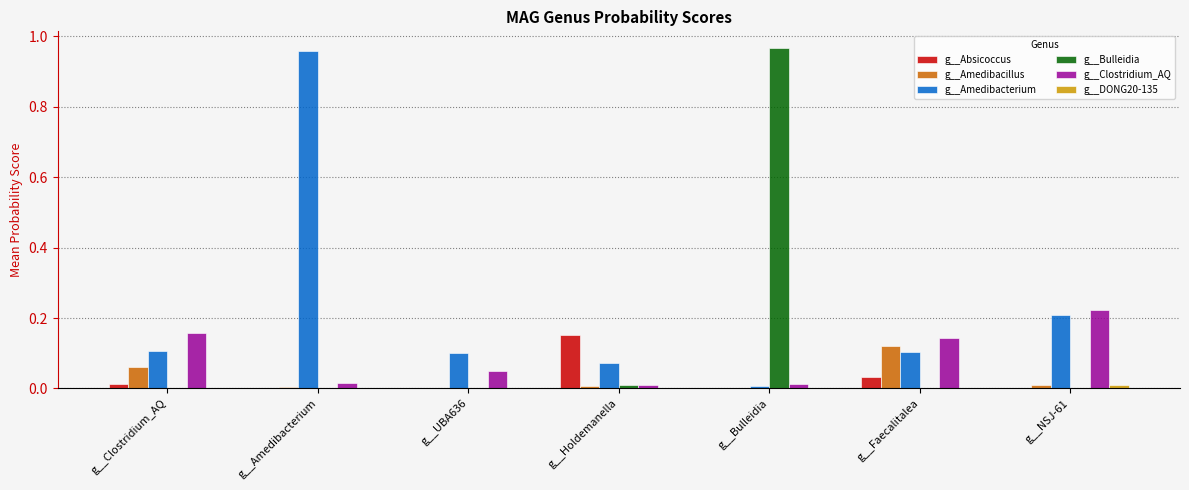

What are all the series names shown in the legend?

g__Absicoccus, g__Amedibacillus, g__Amedibacterium, g__Bulleidia, g__Clostridium_AQ, g__DONG20-135